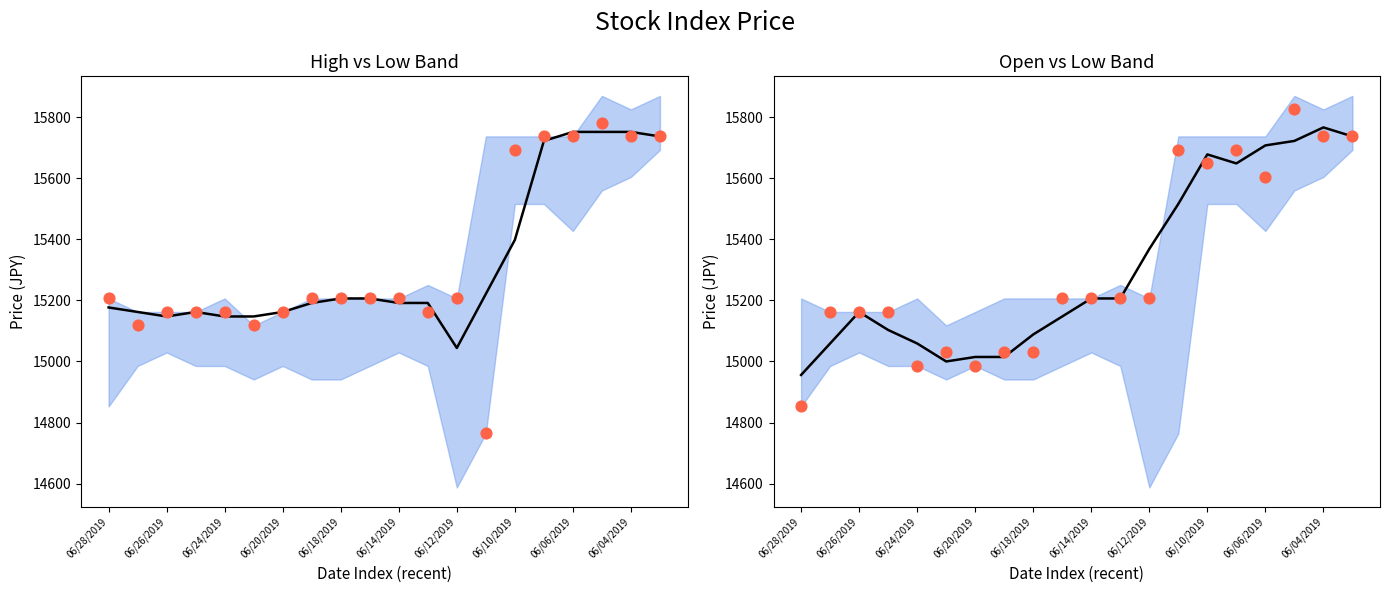

At which category is the sum across all series the highest?

17